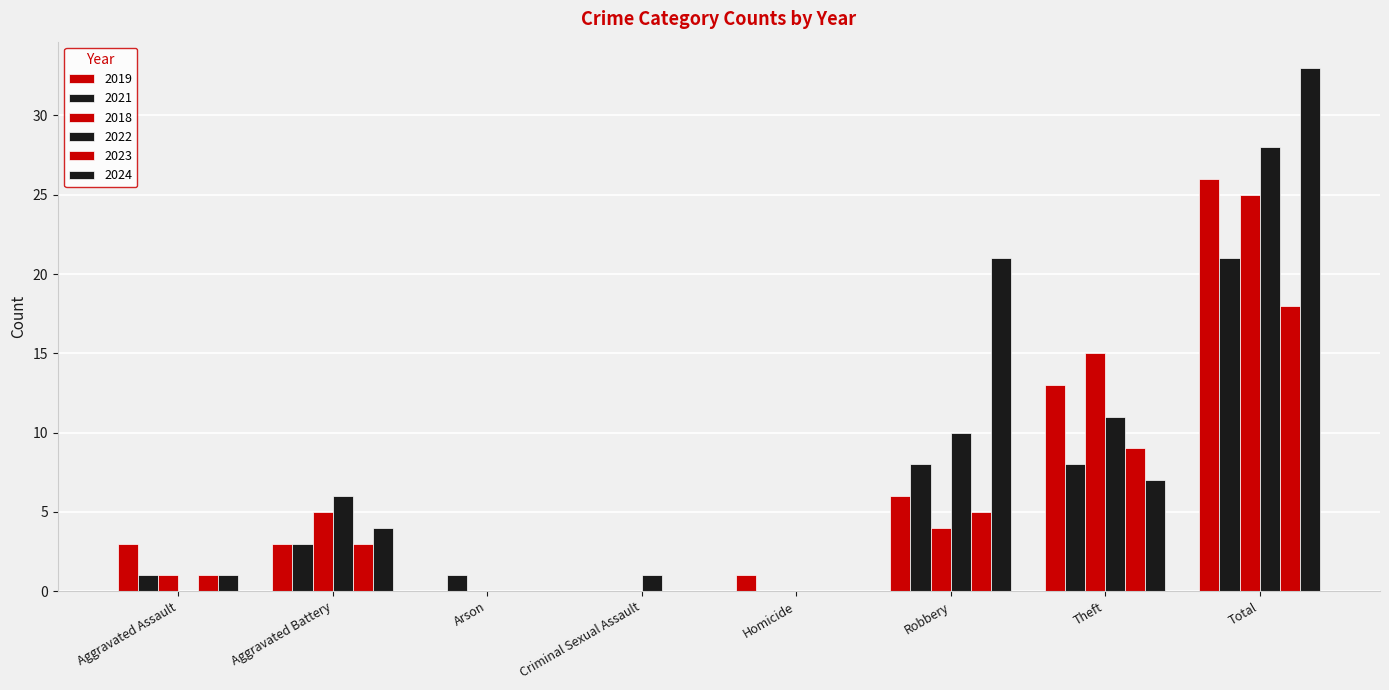

How many distinct data groups are displayed?

6